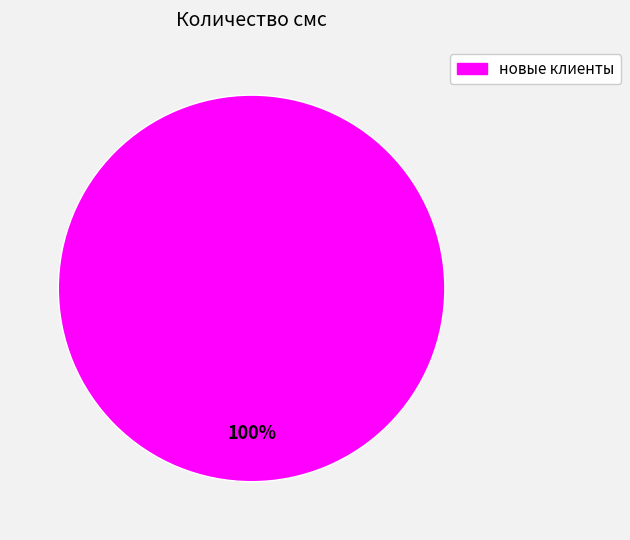

Is there any slice that represents more than half of the pie?

Yes